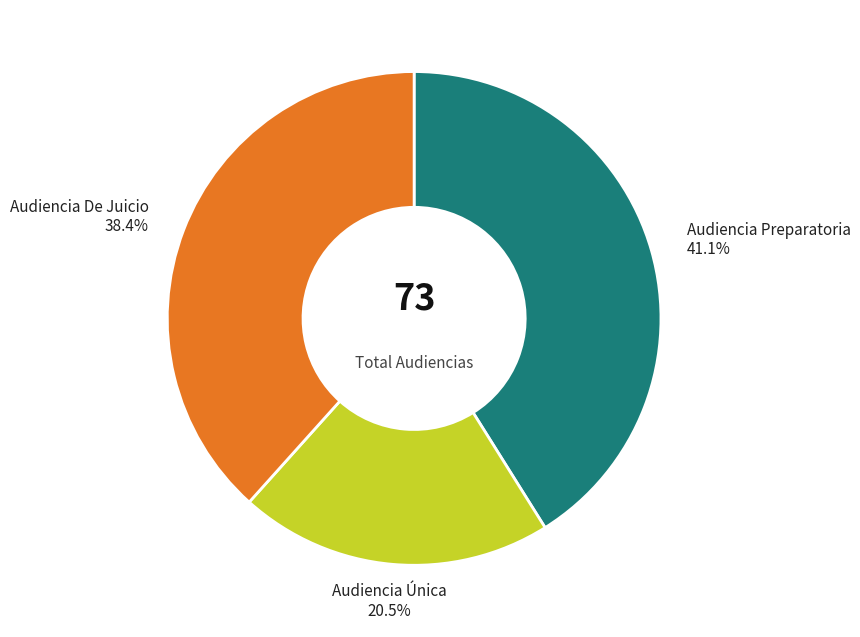

Is there any slice that represents more than half of the pie?

No